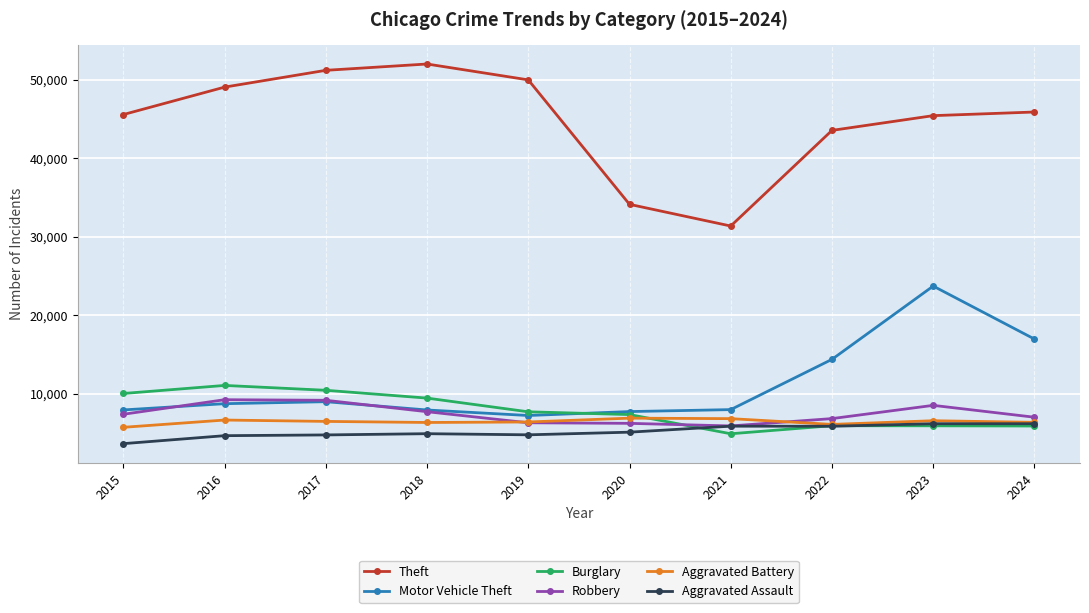

What is the minimum value for Theft?

31350